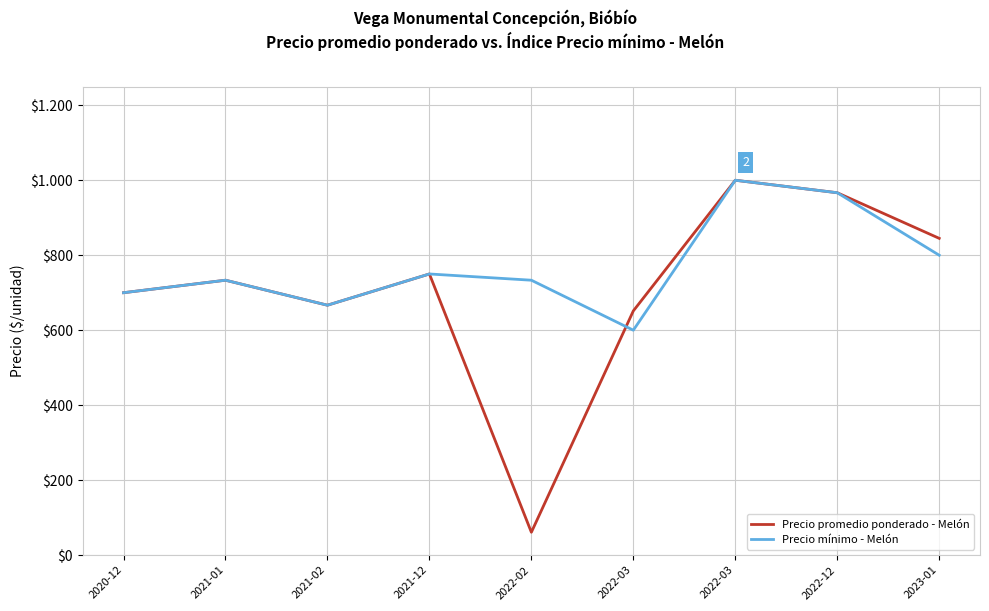

Rank the categories by Precio promedio ponderado - Melón value from lowest to highest.

2022-02, 2022-03, 2021-02, 2020-12, 2021-01, 2021-12, 2023-01, 2022-12, 2022-03